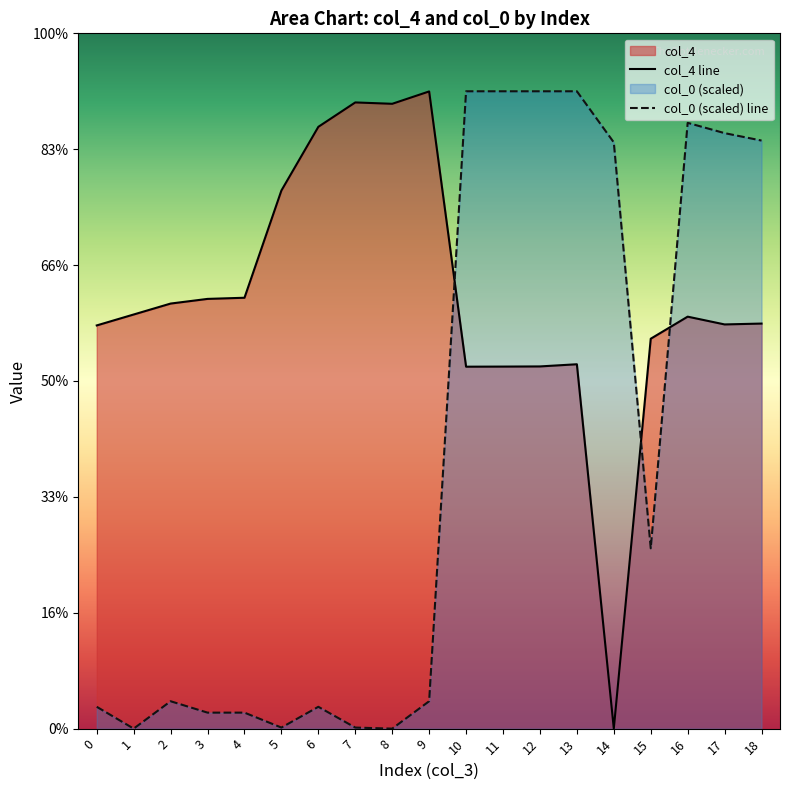

Which category has the highest value across all series?

10